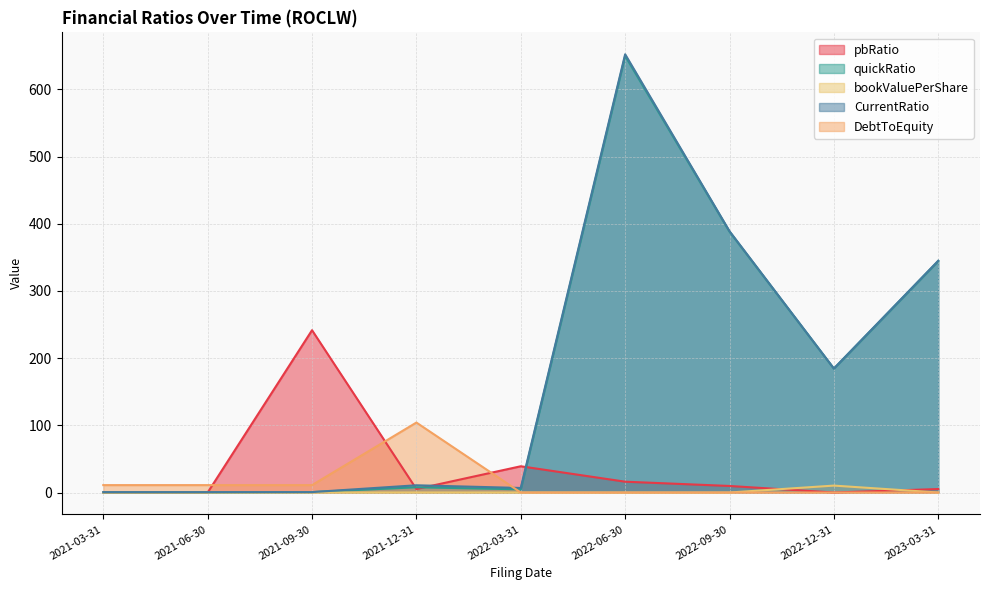

Is it true that DebtToEquity equals 0.0 at 2022-03-31?

True